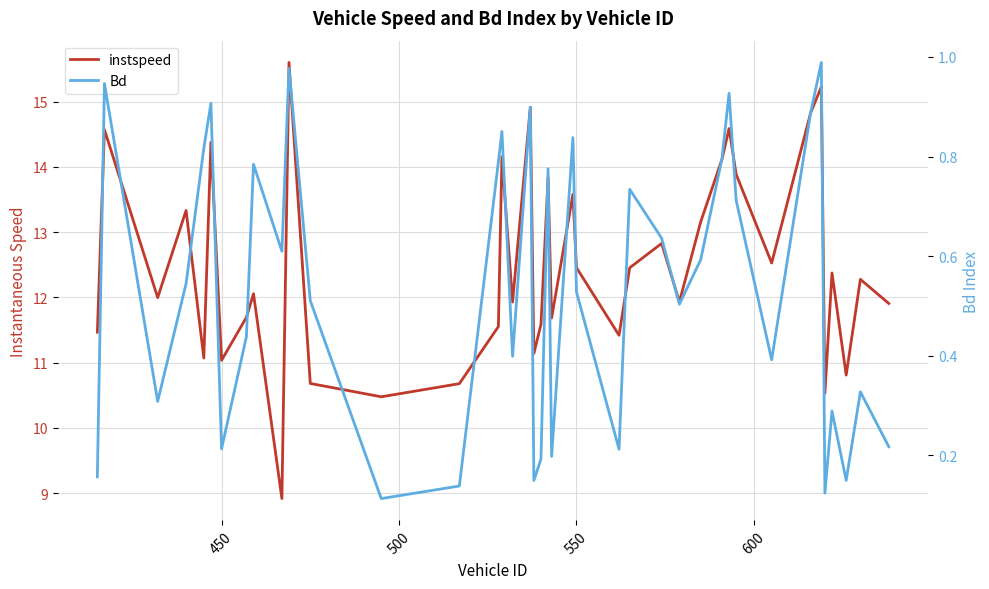

Which series has the largest total across all categories?

instspeed